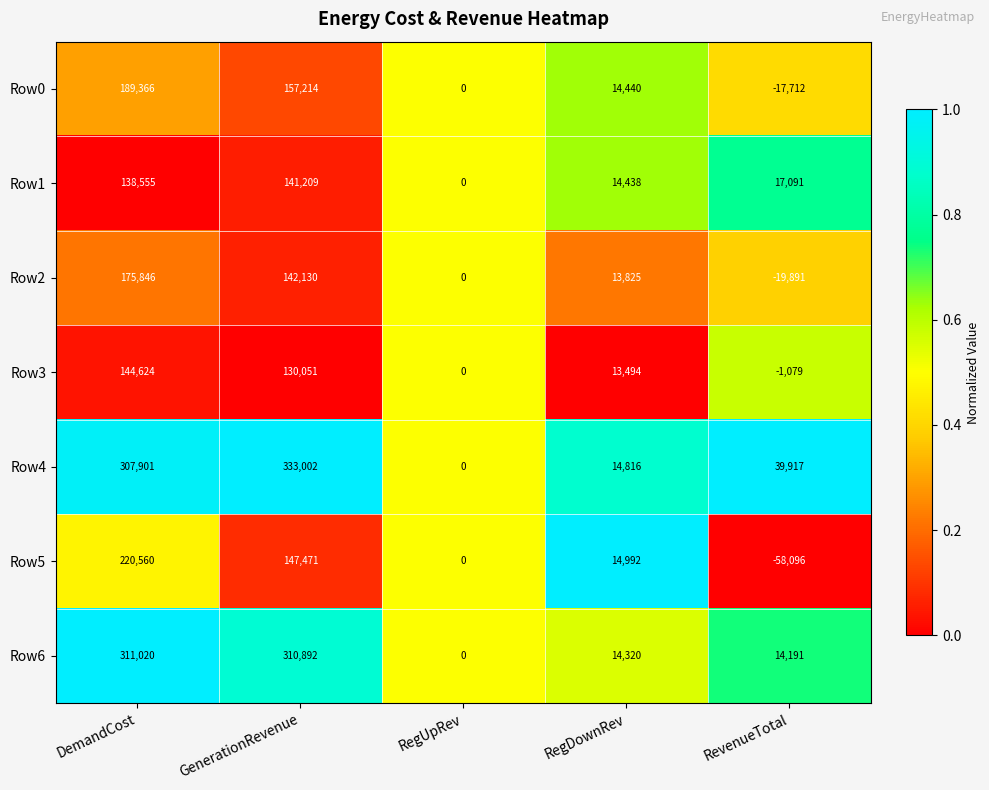

At which category is the sum across all series the highest?

DemandCost